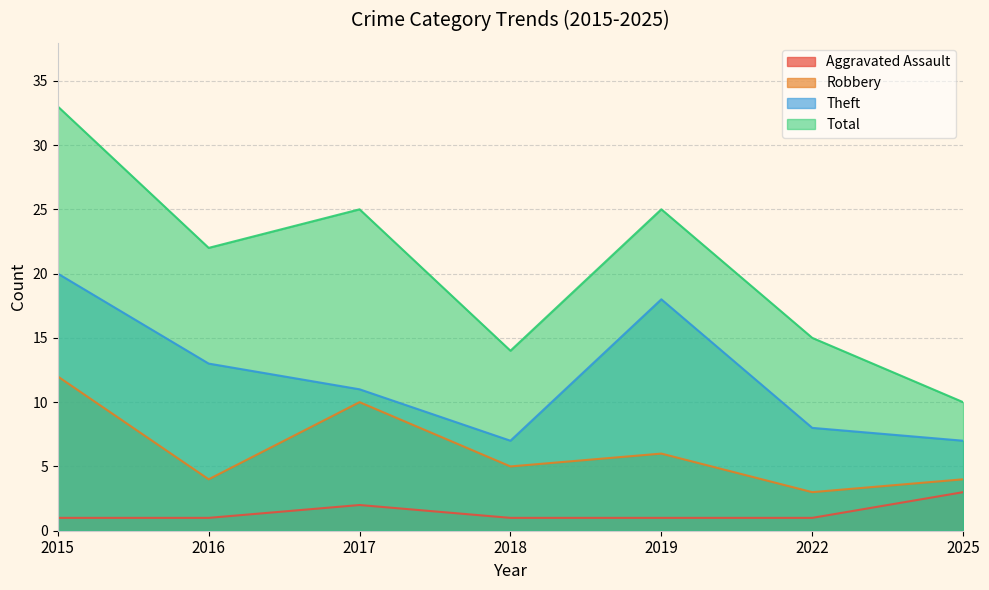

True or false: Robbery has more than 0 interior local peaks.

True